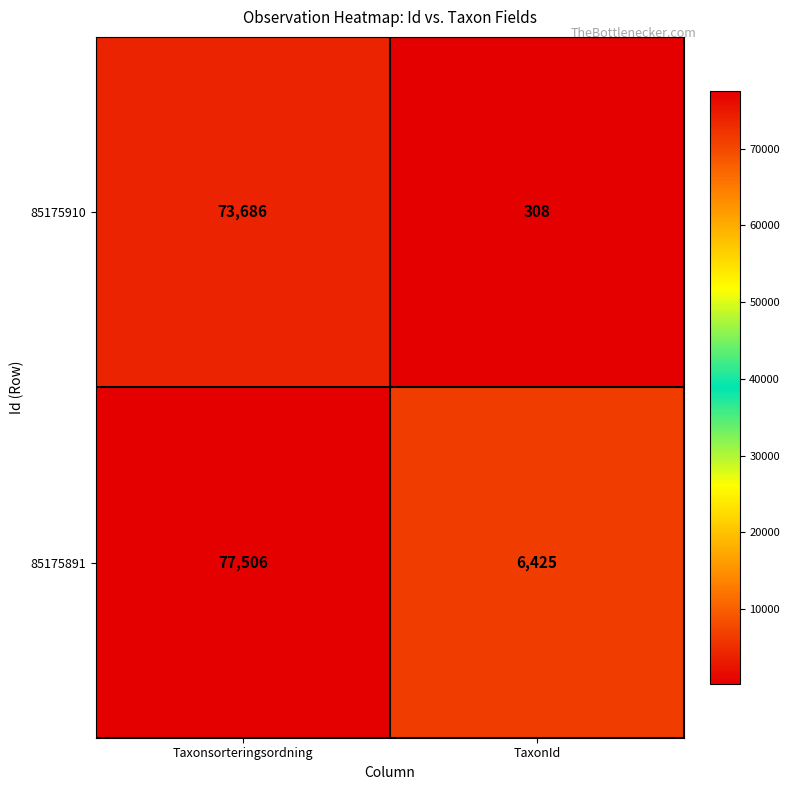

Which series has the widest spread of values?

85175910